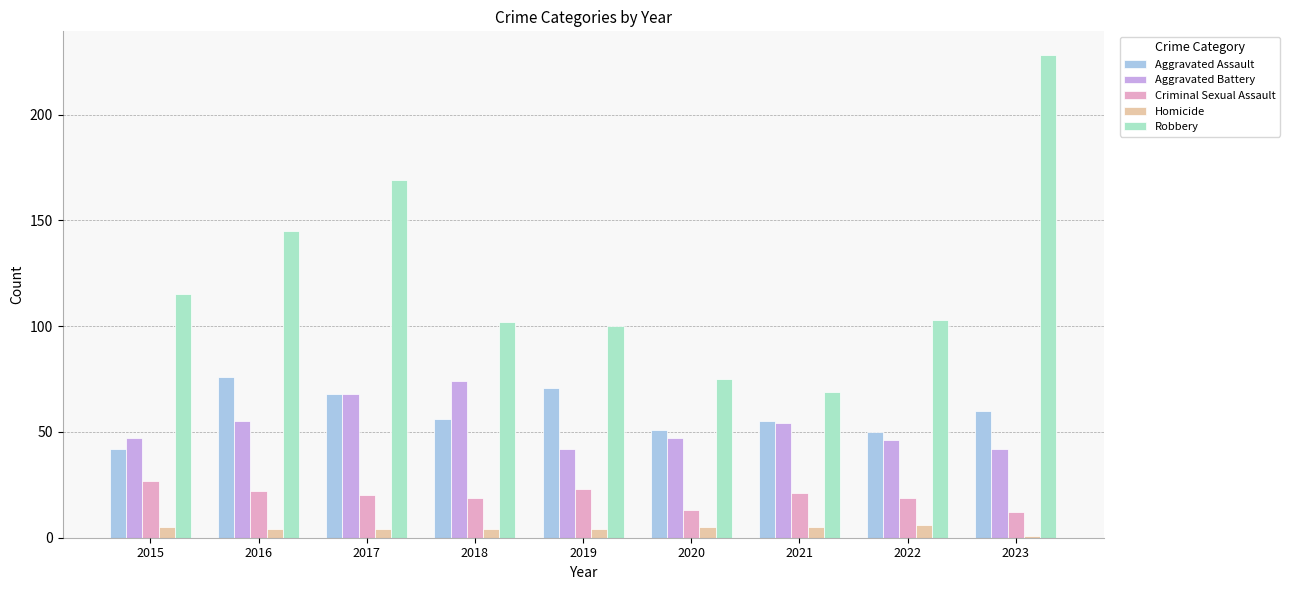

What is the value of the Robbery bar at the 1st from the left?

115